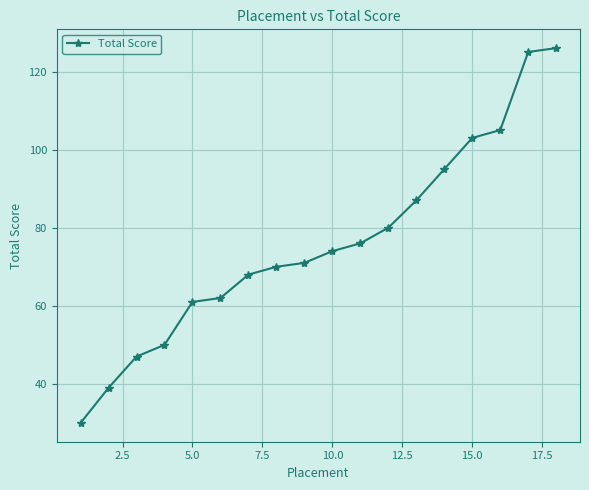

What is the difference between the maximum and minimum values?

96